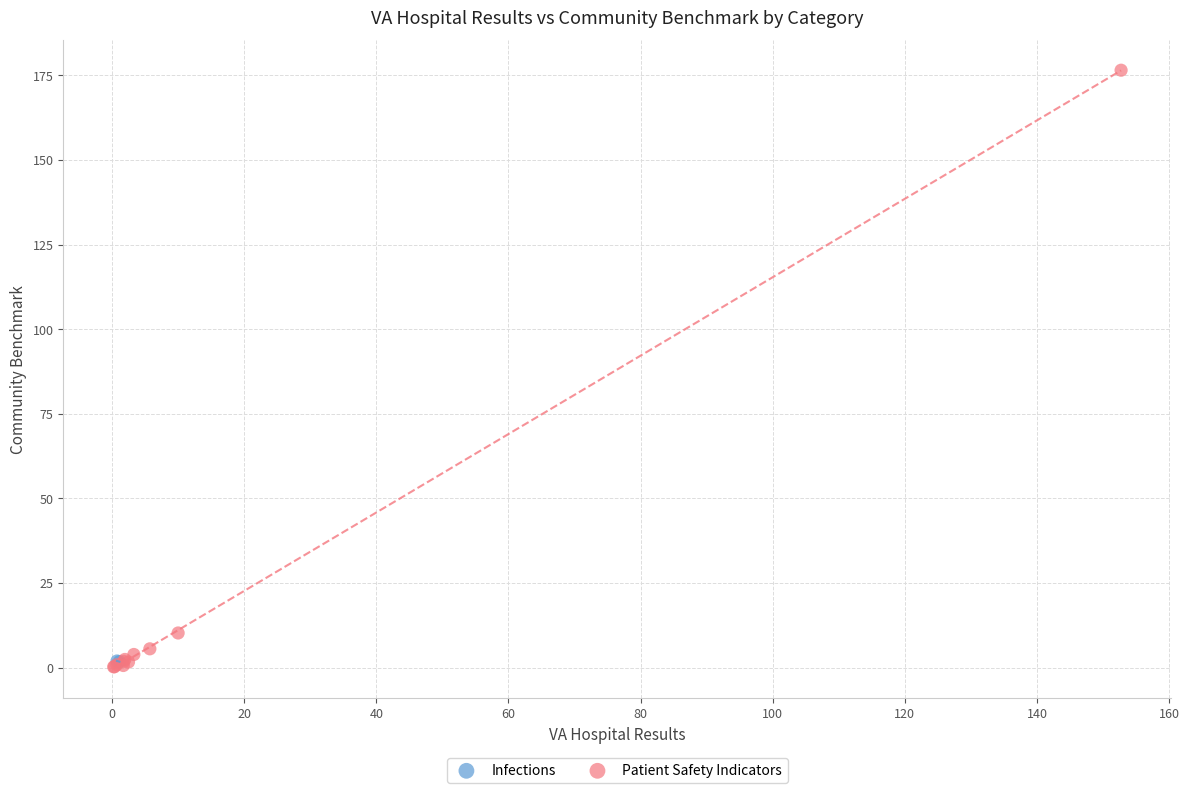

What are all the series names shown in the legend?

Infections, Patient Safety Indicators